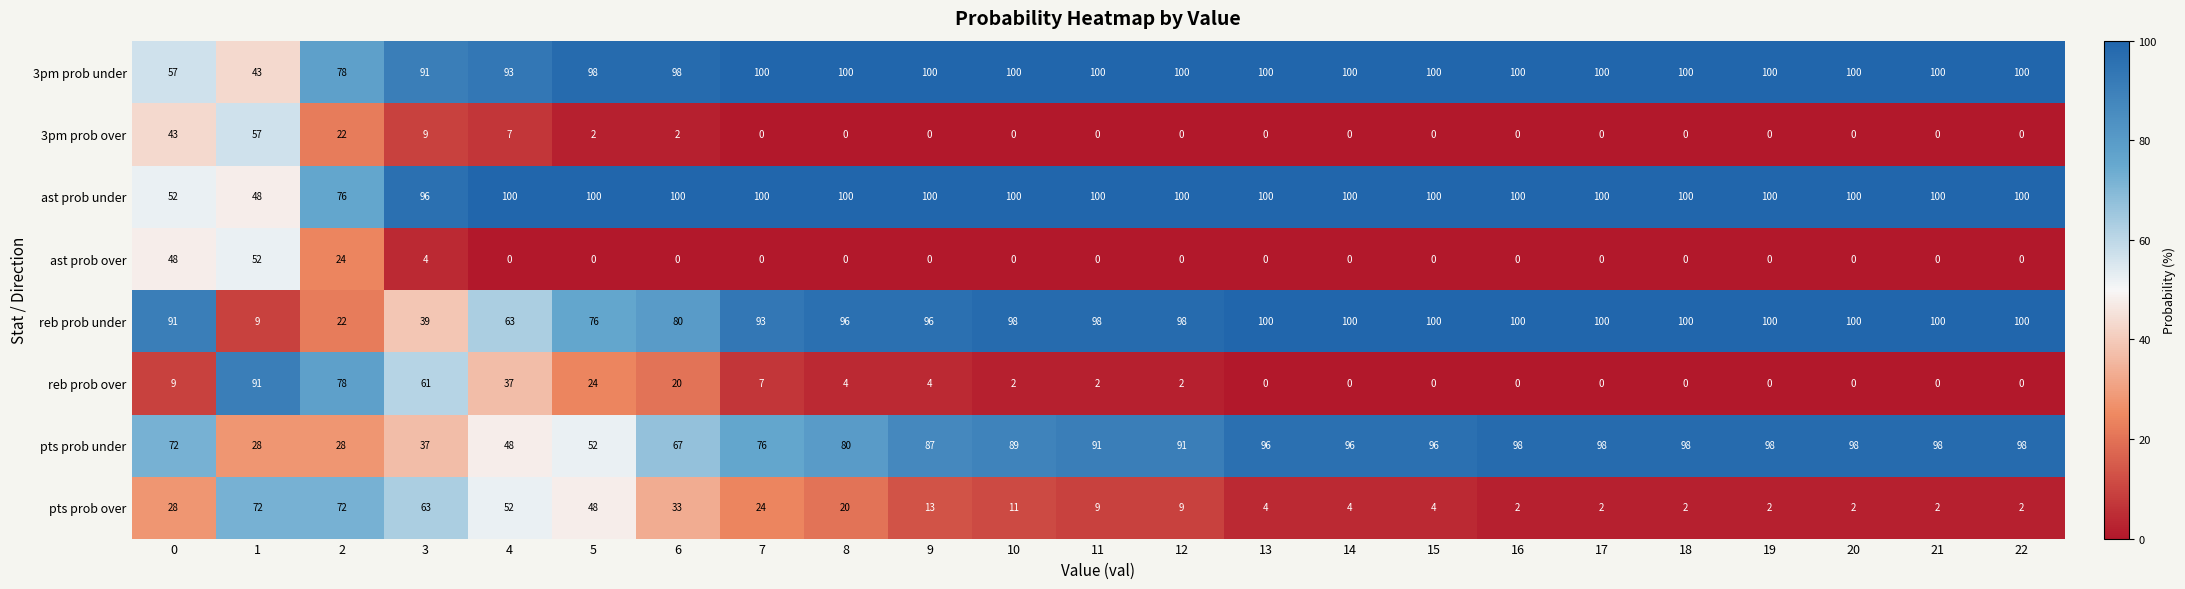

Which series has the largest total across all categories?

ast prob under